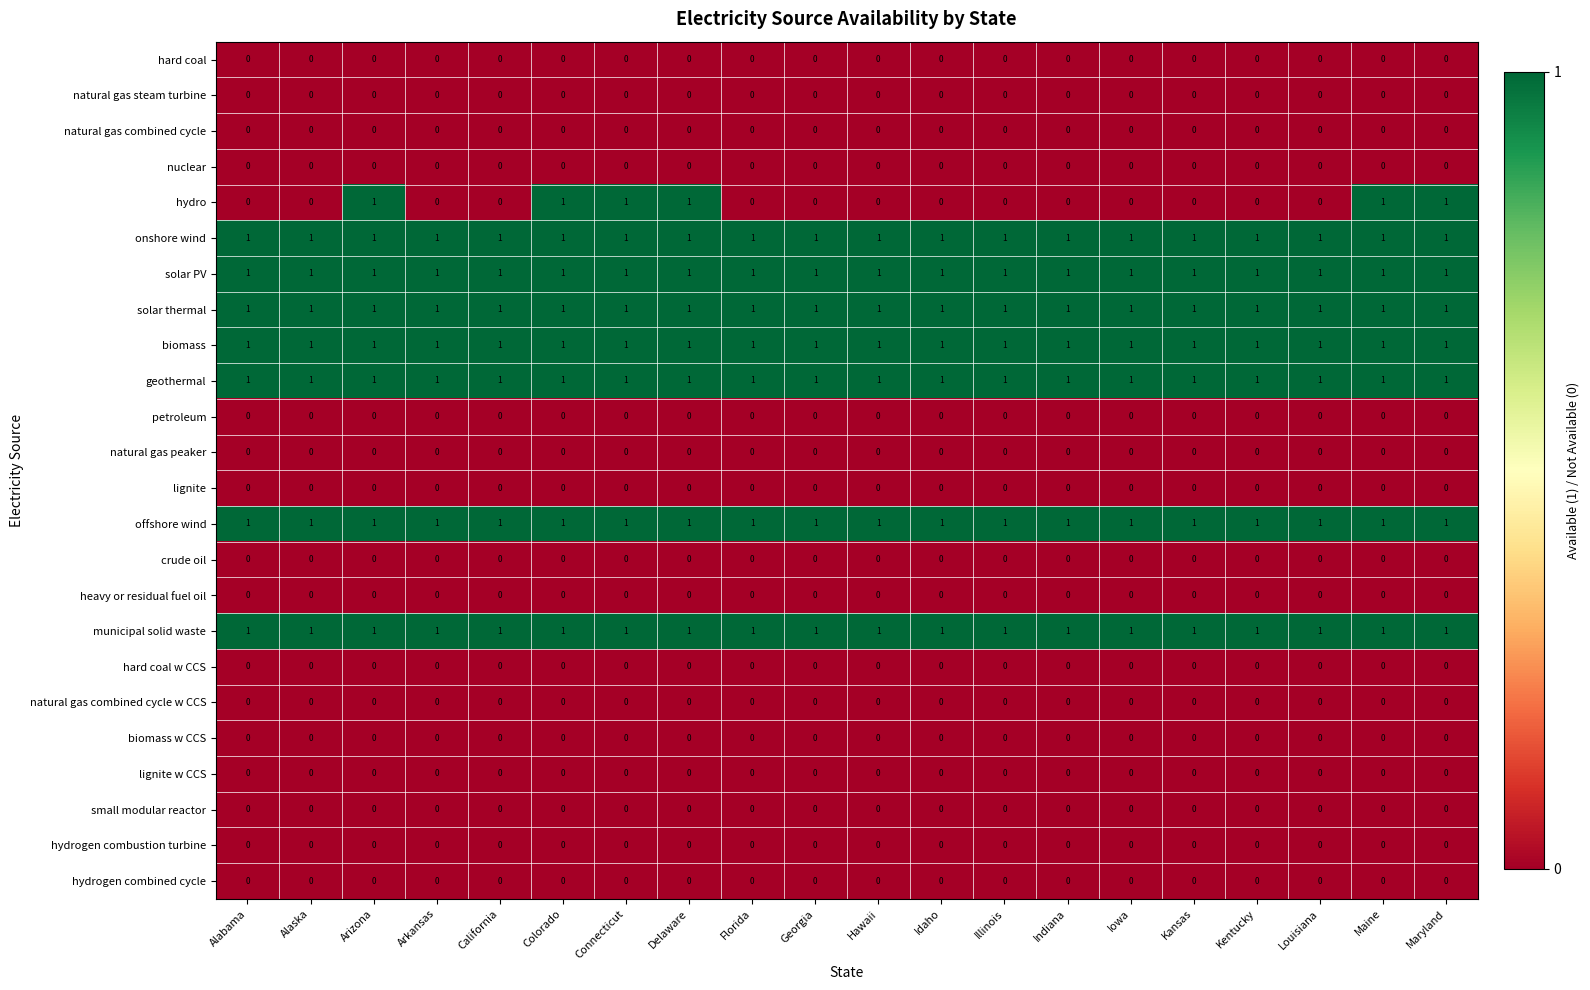

Between Arkansas and Maine, which series saw the biggest shift?

hydro